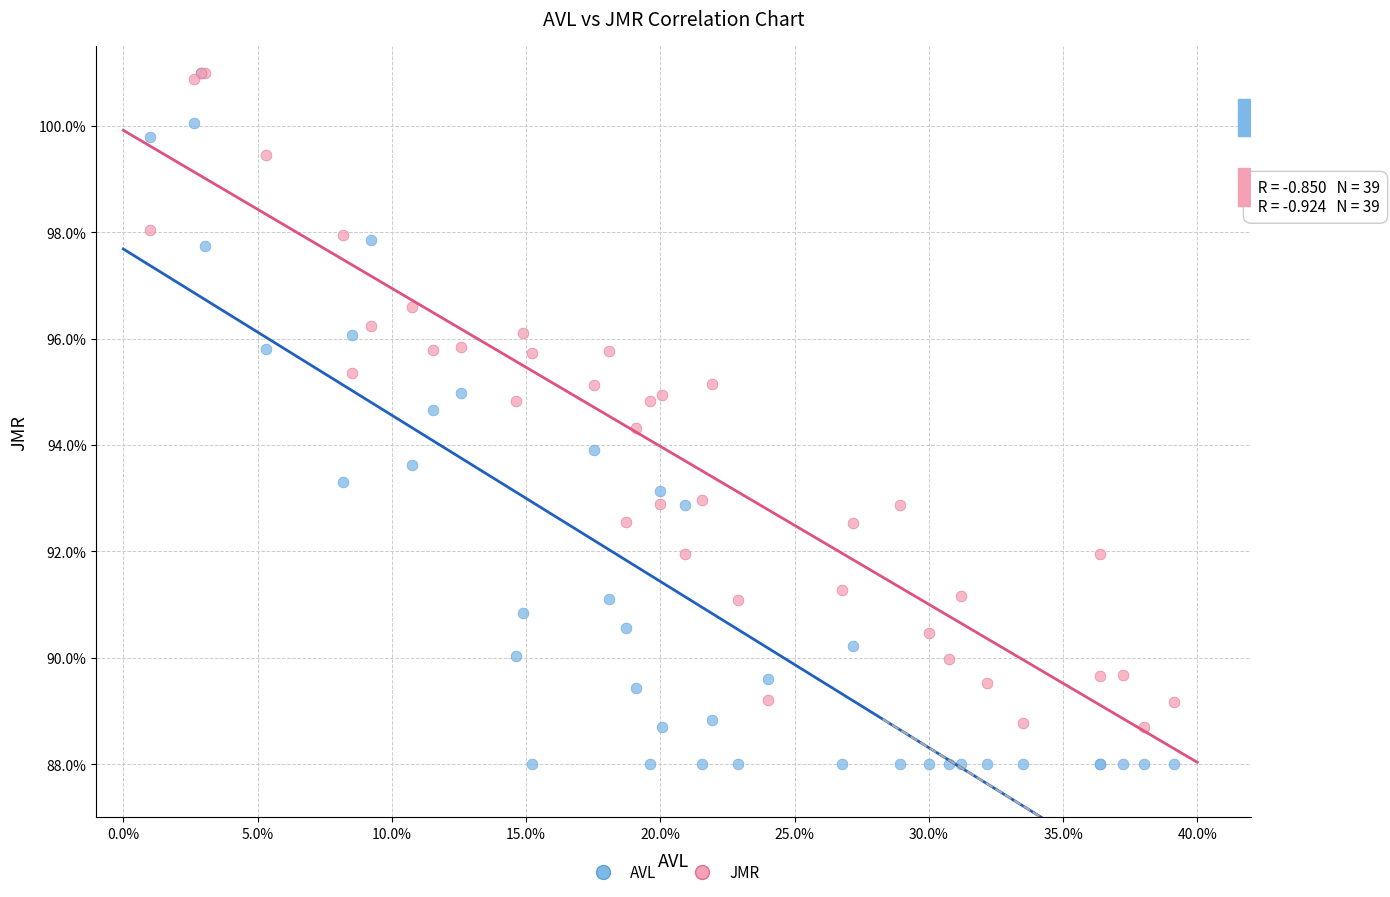

What are all the series names shown in the legend?

AVL, JMR